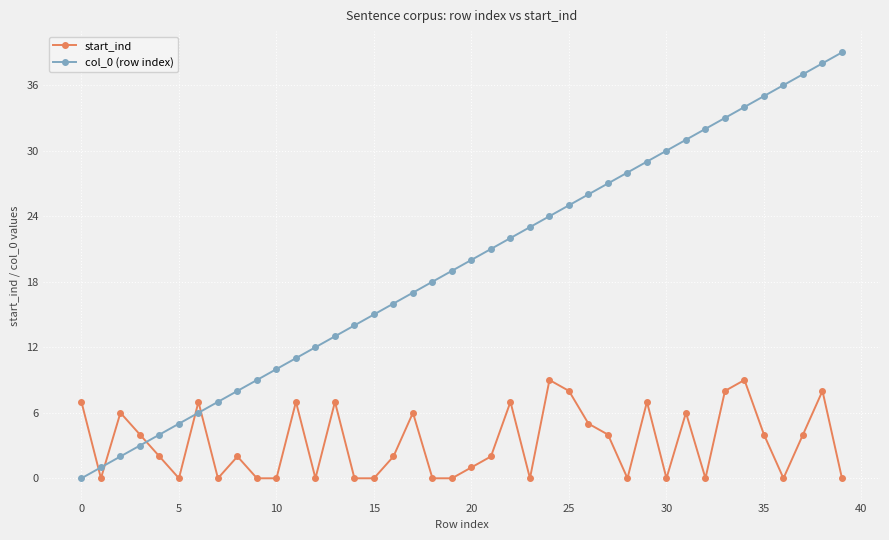

What is the difference between the second highest and minimum values in the start_ind series?

9